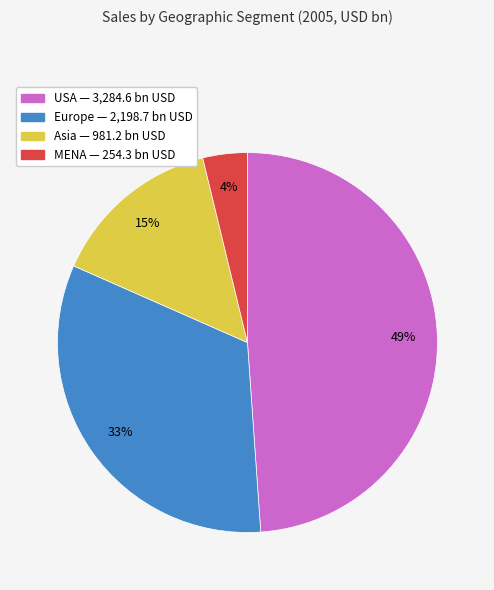

How many segments does this pie chart have?

4